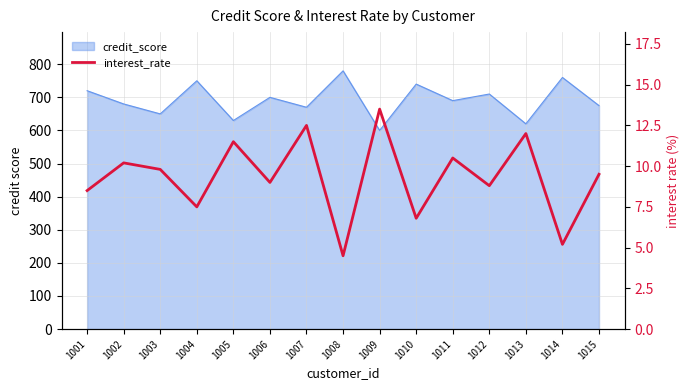

How many interior local peaks (higher than both neighbors) does the data have?

6